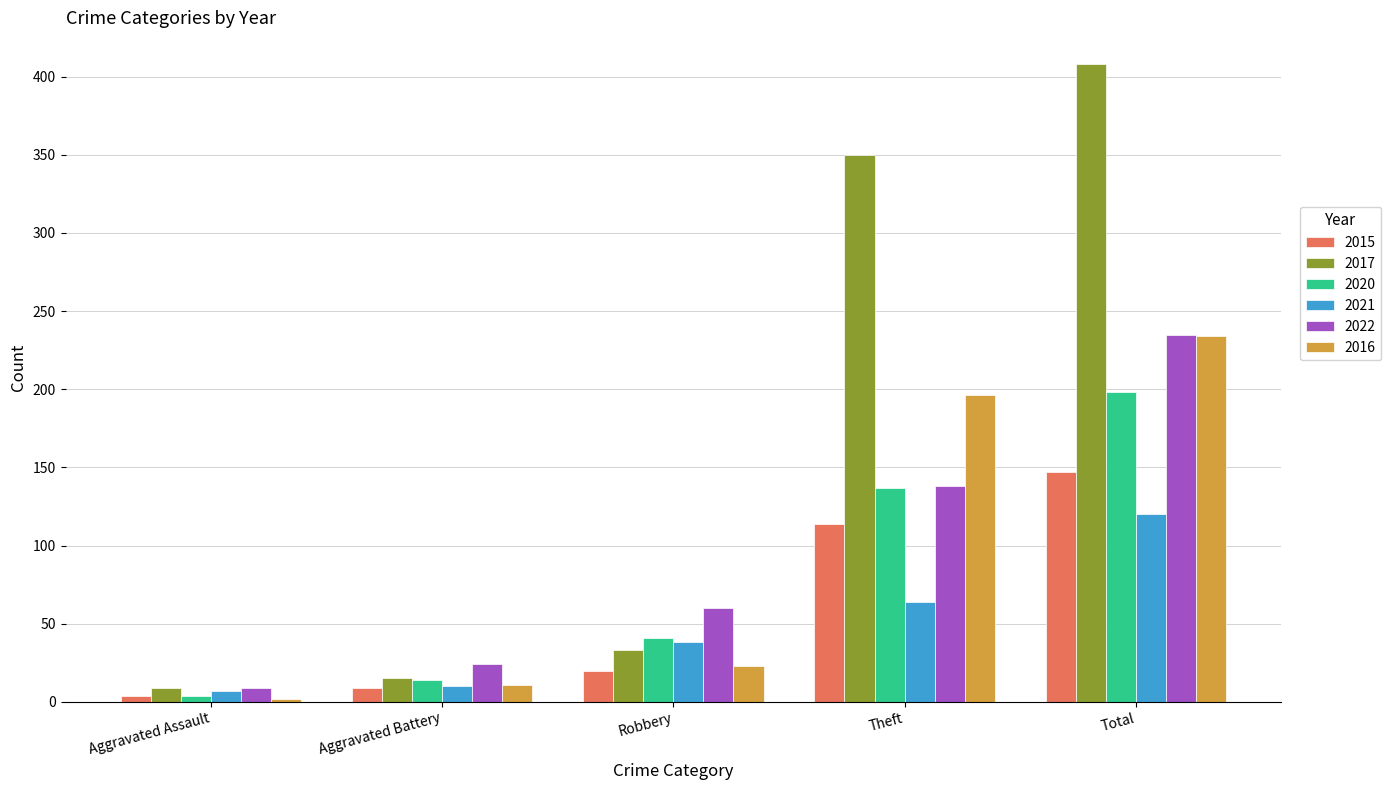

Where is 2017 nearest to the value 208?

Theft